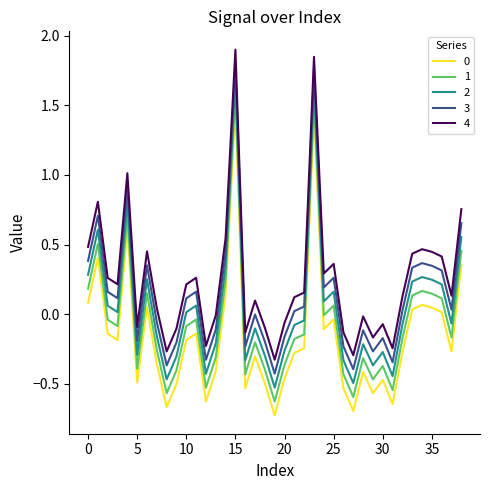

How many values in the 2 series exceed 0?

18